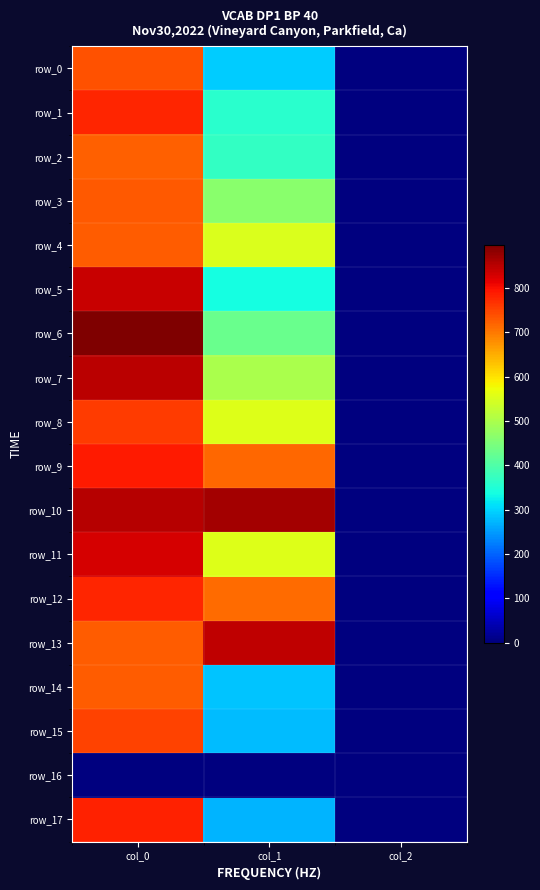

Which series has the largest range (max minus min)?

row_6